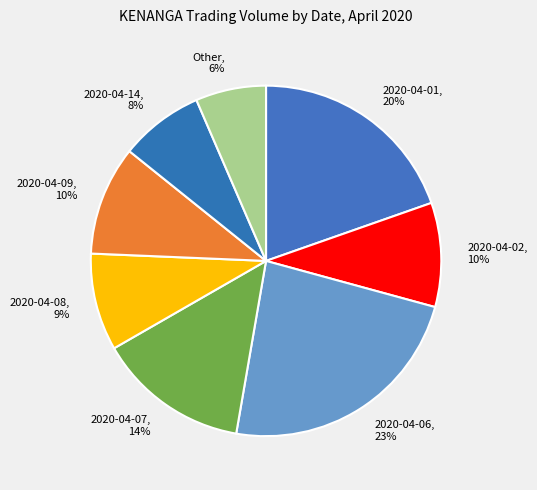

True or false: 2020-04-09, 10% accounts for 10% of the total.

True